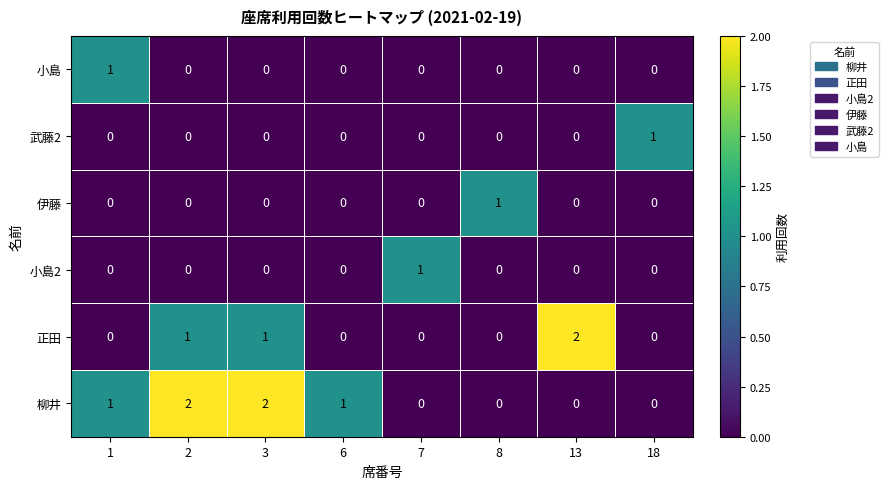

What is the sum of all 正田 values?

4